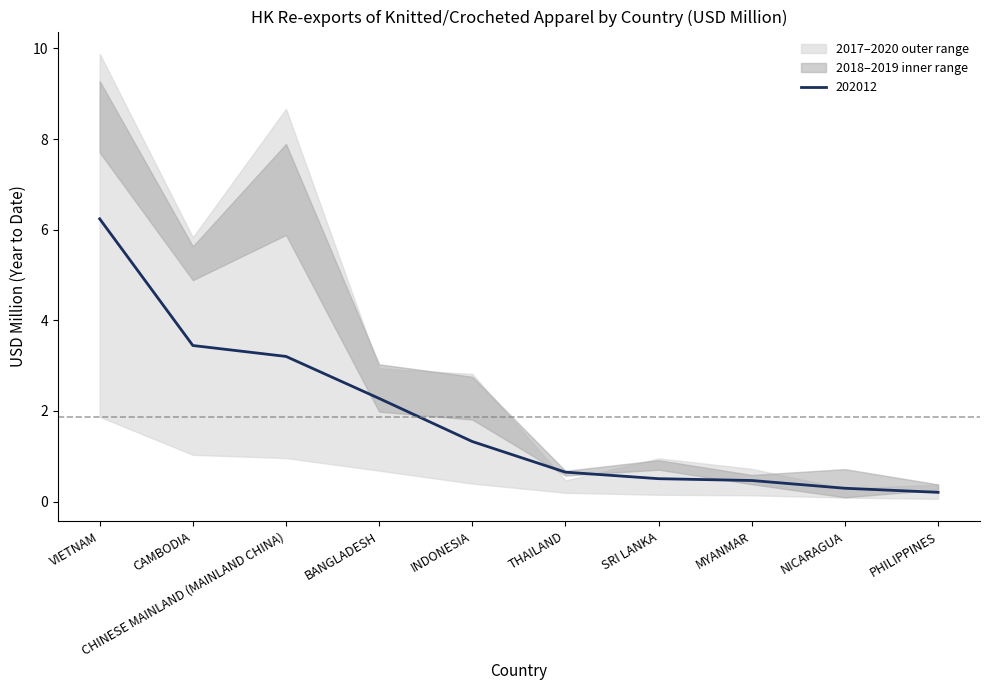

Is it true that 202012 equals 0.5 at MYANMAR?

True